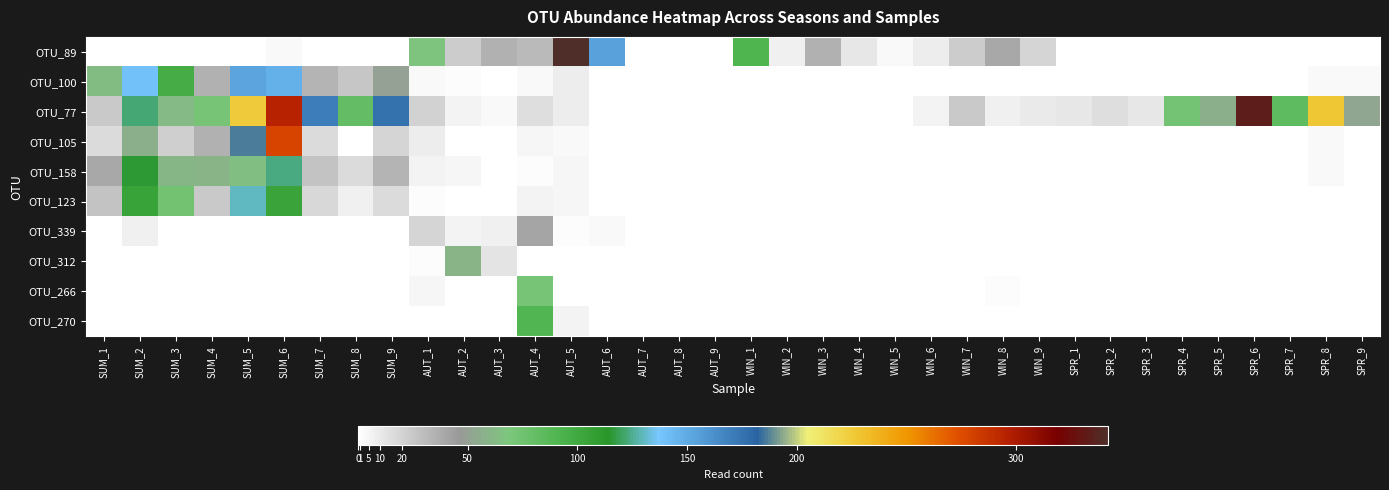

Reading right to left, list all the values displayed in this chart.

OTU_89: SPR_9=0	SPR_8=0	SPR_7=1	SPR_6=0	SPR_5=0	SPR_4=1	SPR_3=0	SPR_2=0	SPR_1=0	WIN_9=20	WIN_8=40	WIN_7=23	WIN_6=9	WIN_5=3	WIN_4=11	WIN_3=36	WIN_2=7	WIN_1=91	AUT_9=0	AUT_8=0	AUT_7=0	AUT_6=154	AUT_5=342	AUT_4=31	AUT_3=35	AUT_2=23	AUT_1=68	SUM_9=1	SUM_8=0	SUM_7=0	SUM_6=4	SUM_5=0	SUM_4=0	SUM_3=0	SUM_2=1	SUM_1=0
OTU_100: SPR_9=3	SPR_8=3	SPR_7=0	SPR_6=0	SPR_5=0	SPR_4=0	SPR_3=0	SPR_2=0	SPR_1=0	WIN_9=0	WIN_8=0	WIN_7=0	WIN_6=0	WIN_5=0	WIN_4=0	WIN_3=0	WIN_2=0	WIN_1=0	AUT_9=0	AUT_8=0	AUT_7=0	AUT_6=0	AUT_5=9	AUT_4=4	AUT_3=1	AUT_2=2	AUT_1=3	SUM_9=50	SUM_8=26	SUM_7=34	SUM_6=147	SUM_5=153	SUM_4=35	SUM_3=97	SUM_2=139	SUM_1=63
OTU_77: SPR_9=53	SPR_8=228	SPR_7=83	SPR_6=333	SPR_5=57	SPR_4=73	SPR_3=12	SPR_2=15	SPR_1=11	WIN_9=10	WIN_8=7	WIN_7=25	WIN_6=6	WIN_5=0	WIN_4=1	WIN_3=0	WIN_2=0	WIN_1=1	AUT_9=0	AUT_8=0	AUT_7=0	AUT_6=0	AUT_5=9	AUT_4=15	AUT_3=3	AUT_2=6	AUT_1=21	SUM_9=176	SUM_8=81	SUM_7=170	SUM_6=294	SUM_5=225	SUM_4=72	SUM_3=62	SUM_2=122	SUM_1=25
OTU_105: SPR_9=1	SPR_8=3	SPR_7=0	SPR_6=0	SPR_5=0	SPR_4=0	SPR_3=0	SPR_2=0	SPR_1=0	WIN_9=0	WIN_8=0	WIN_7=0	WIN_6=0	WIN_5=0	WIN_4=0	WIN_3=0	WIN_2=0	WIN_1=0	AUT_9=0	AUT_8=0	AUT_7=0	AUT_6=0	AUT_5=4	AUT_4=5	AUT_3=0	AUT_2=0	AUT_1=9	SUM_9=20	SUM_8=1	SUM_7=17	SUM_6=279	SUM_5=187	SUM_4=36	SUM_3=22	SUM_2=57	SUM_1=17
OTU_158: SPR_9=0	SPR_8=3	SPR_7=0	SPR_6=0	SPR_5=1	SPR_4=0	SPR_3=0	SPR_2=0	SPR_1=0	WIN_9=0	WIN_8=0	WIN_7=0	WIN_6=0	WIN_5=0	WIN_4=0	WIN_3=0	WIN_2=0	WIN_1=0	AUT_9=0	AUT_8=0	AUT_7=0	AUT_6=0	AUT_5=5	AUT_4=2	AUT_3=0	AUT_2=5	AUT_1=6	SUM_9=34	SUM_8=17	SUM_7=27	SUM_6=123	SUM_5=65	SUM_4=59	SUM_3=61	SUM_2=115	SUM_1=39
OTU_123: SPR_9=0	SPR_8=1	SPR_7=0	SPR_6=0	SPR_5=0	SPR_4=0	SPR_3=0	SPR_2=0	SPR_1=0	WIN_9=0	WIN_8=0	WIN_7=0	WIN_6=0	WIN_5=0	WIN_4=0	WIN_3=0	WIN_2=0	WIN_1=0	AUT_9=0	AUT_8=0	AUT_7=0	AUT_6=0	AUT_5=5	AUT_4=6	AUT_3=0	AUT_2=0	AUT_1=2	SUM_9=17	SUM_8=8	SUM_7=18	SUM_6=103	SUM_5=130	SUM_4=25	SUM_3=74	SUM_2=105	SUM_1=28
OTU_339: SPR_9=0	SPR_8=0	SPR_7=0	SPR_6=0	SPR_5=0	SPR_4=0	SPR_3=0	SPR_2=0	SPR_1=0	WIN_9=0	WIN_8=0	WIN_7=1	WIN_6=0	WIN_5=0	WIN_4=0	WIN_3=1	WIN_2=0	WIN_1=0	AUT_9=0	AUT_8=0	AUT_7=0	AUT_6=4	AUT_5=2	AUT_4=41	AUT_3=7	AUT_2=6	AUT_1=20	SUM_9=0	SUM_8=0	SUM_7=0	SUM_6=0	SUM_5=0	SUM_4=0	SUM_3=0	SUM_2=8	SUM_1=1
OTU_312: SPR_9=0	SPR_8=1	SPR_7=0	SPR_6=0	SPR_5=0	SPR_4=0	SPR_3=0	SPR_2=0	SPR_1=0	WIN_9=0	WIN_8=0	WIN_7=0	WIN_6=0	WIN_5=0	WIN_4=1	WIN_3=0	WIN_2=0	WIN_1=0	AUT_9=0	AUT_8=0	AUT_7=0	AUT_6=0	AUT_5=1	AUT_4=0	AUT_3=13	AUT_2=59	AUT_1=2	SUM_9=0	SUM_8=0	SUM_7=0	SUM_6=0	SUM_5=0	SUM_4=0	SUM_3=0	SUM_2=1	SUM_1=0
OTU_266: SPR_9=0	SPR_8=0	SPR_7=0	SPR_6=0	SPR_5=0	SPR_4=0	SPR_3=0	SPR_2=0	SPR_1=0	WIN_9=0	WIN_8=2	WIN_7=0	WIN_6=0	WIN_5=0	WIN_4=1	WIN_3=0	WIN_2=0	WIN_1=0	AUT_9=0	AUT_8=0	AUT_7=0	AUT_6=0	AUT_5=0	AUT_4=71	AUT_3=0	AUT_2=1	AUT_1=5	SUM_9=0	SUM_8=0	SUM_7=0	SUM_6=0	SUM_5=0	SUM_4=0	SUM_3=1	SUM_2=0	SUM_1=0
OTU_270: SPR_9=0	SPR_8=0	SPR_7=0	SPR_6=0	SPR_5=0	SPR_4=0	SPR_3=0	SPR_2=0	SPR_1=0	WIN_9=0	WIN_8=0	WIN_7=0	WIN_6=0	WIN_5=0	WIN_4=0	WIN_3=0	WIN_2=0	WIN_1=0	AUT_9=0	AUT_8=0	AUT_7=0	AUT_6=0	AUT_5=6	AUT_4=90	AUT_3=1	AUT_2=0	AUT_1=1	SUM_9=0	SUM_8=0	SUM_7=0	SUM_6=0	SUM_5=0	SUM_4=0	SUM_3=0	SUM_2=0	SUM_1=0